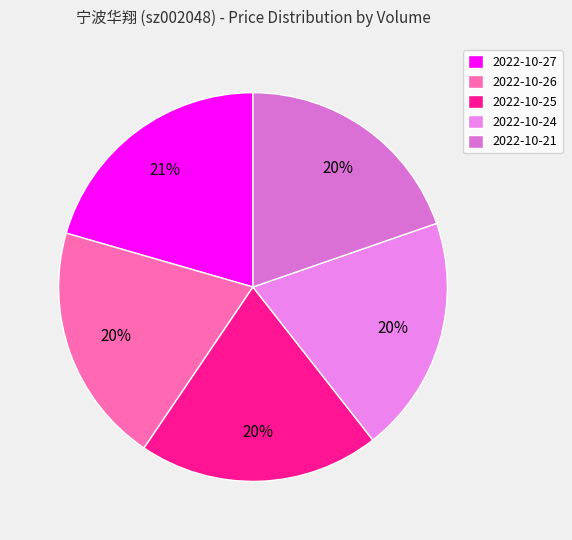

How many segments does this pie chart have?

5